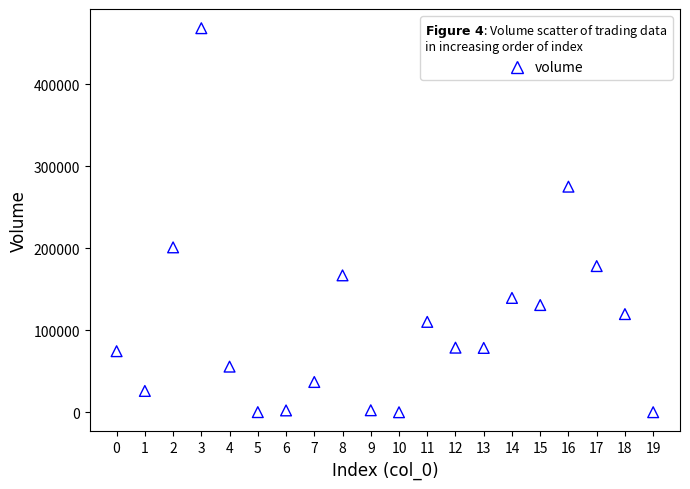

What Y value in the scatter plot is closest to 234238?

201154.0